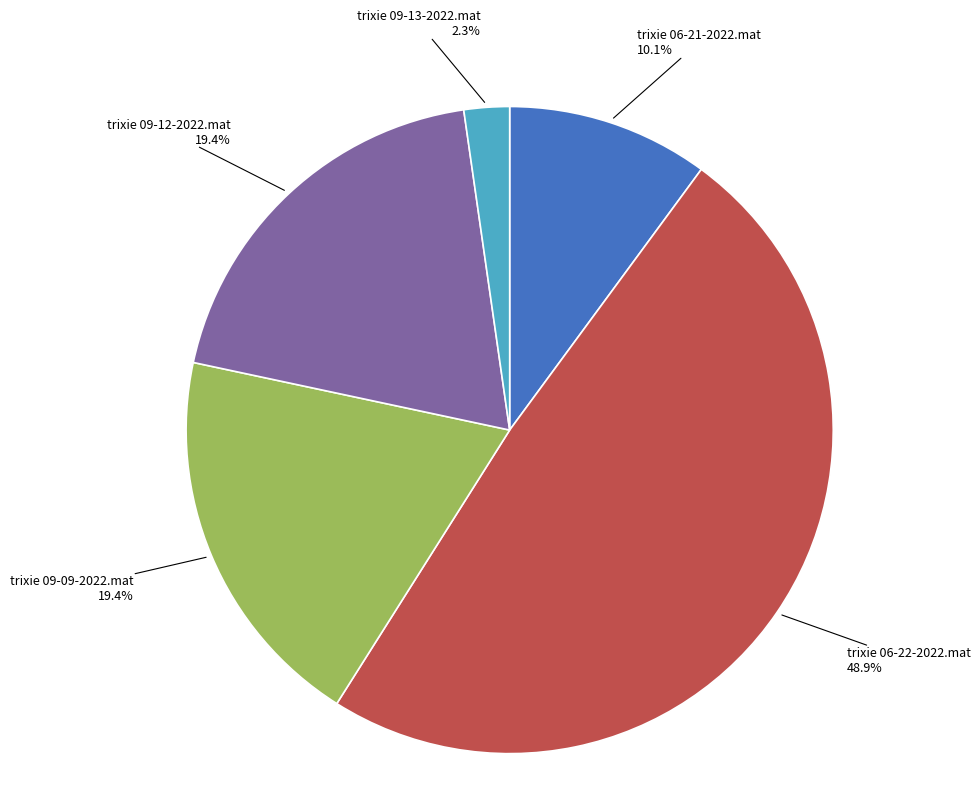

Count the number of slices in the pie.

5